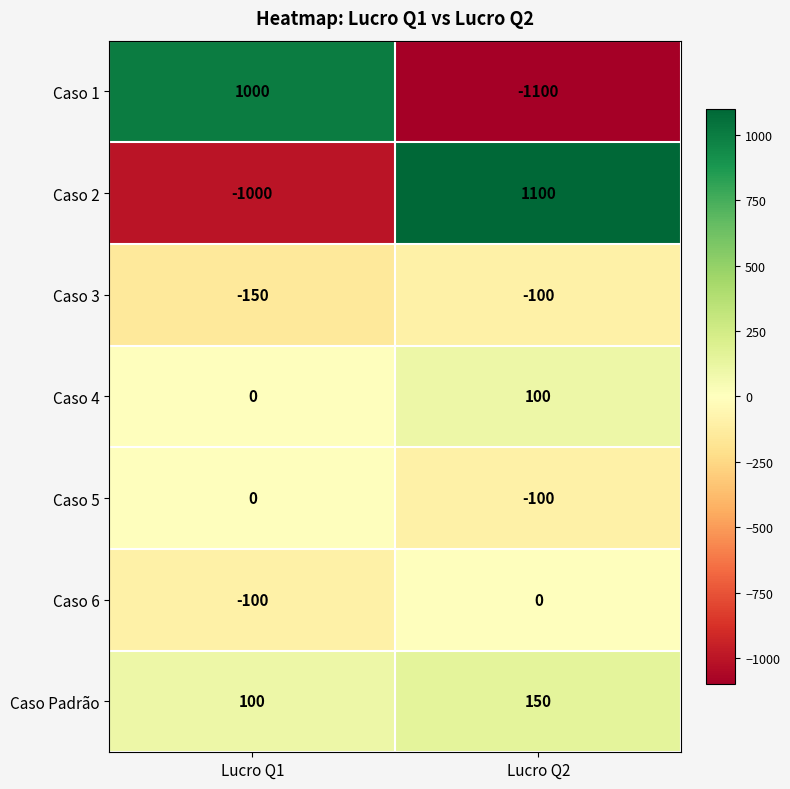

What is the difference between the highest and lowest values at Lucro Q1?

2000